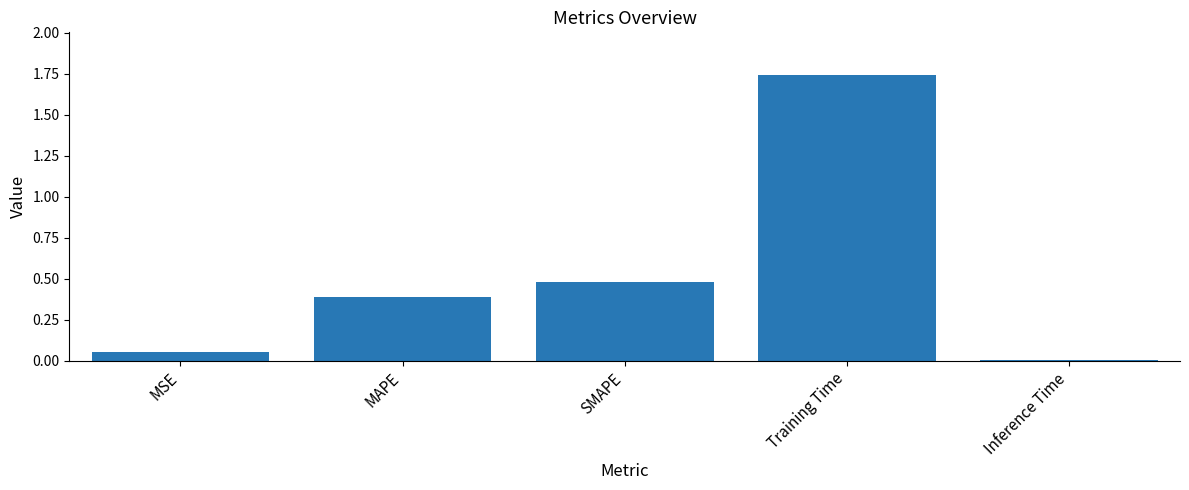

What is the difference between the values at MAPE and Training Time?

1.4